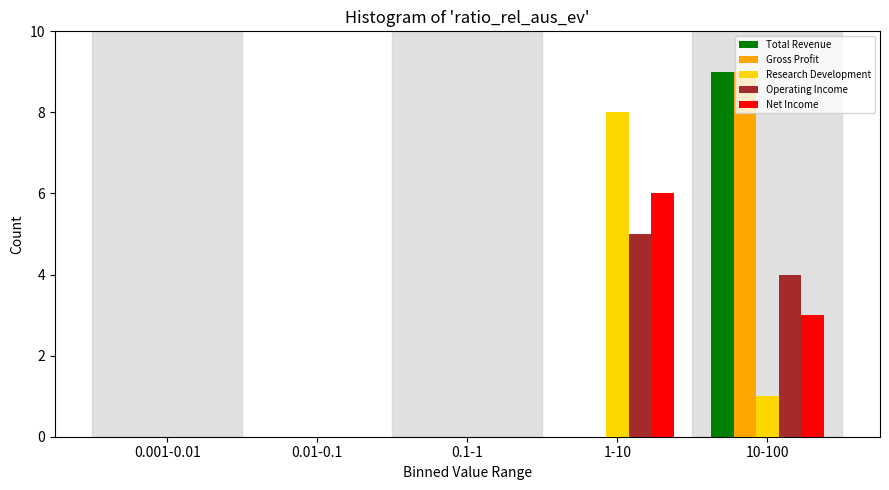

At which category is the sum across all series the highest?

10-100